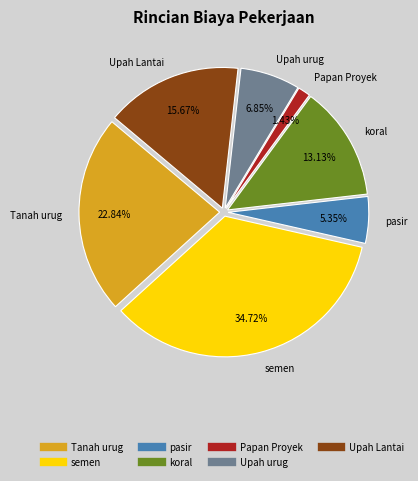

What is the smallest slice in the pie chart?

Papan Proyek